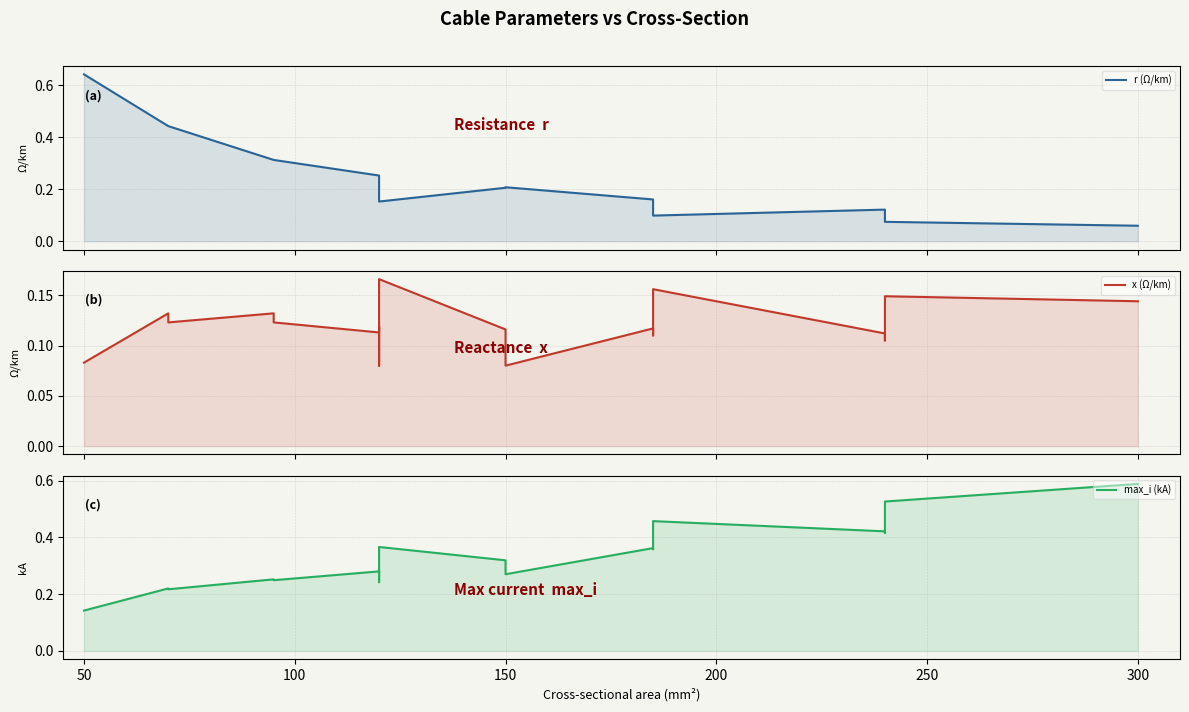

How many interior local valleys does the x (Ω/km) series have?

6